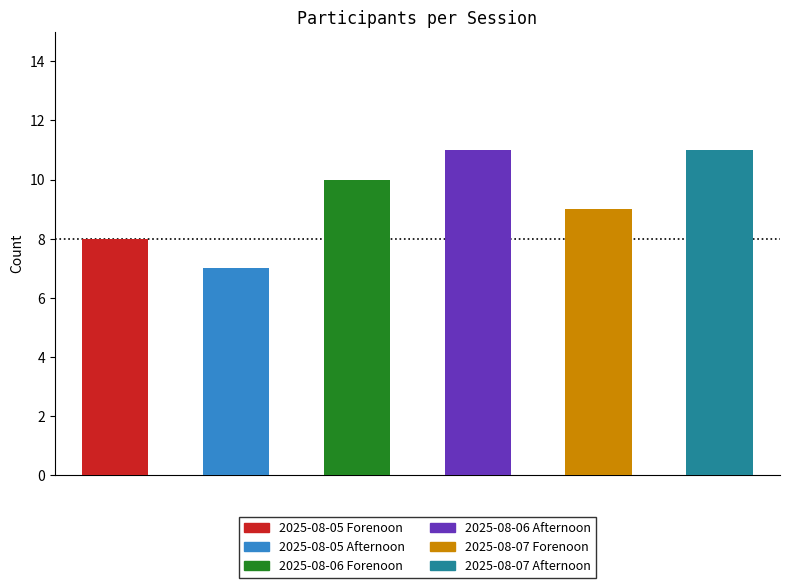

What is the approximate value at 2025-08-06 Forenoon?

10